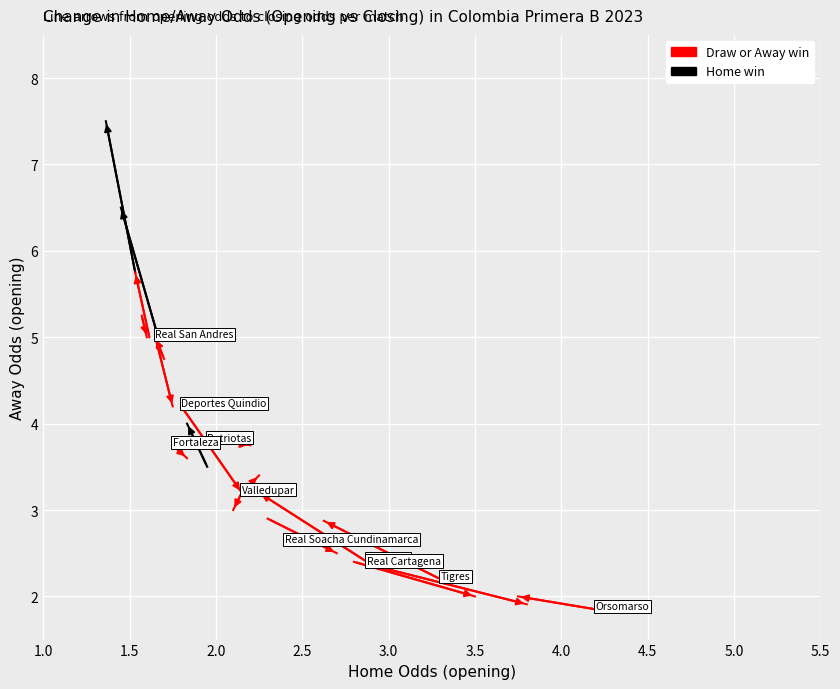

Reading right to left, extract all data points from this chart.

oddH_op: 1.7	1.9	1.6	2.4	2.3	1.6	3.3	4.2	2.2	1.9	2.9	1.7	1.6	1.5	2.8	2.9	1.8	1.8	1.9	2.1
oddH: 1.6	1.9	1.6	2.4	2.7	1.8	2.6	3.8	2.2	1.8	3.8	1.4	1.5	1.4	3.5	2.2	1.8	2.1	2.2	2.1
oddA_op: 4.8	4.0	5.2	2.6	2.9	5.0	2.2	1.9	3.3	3.5	2.4	5.0	5.0	5.8	2.4	2.4	3.8	4.2	3.8	3.2
oddA: 5.0	4.0	5.0	2.6	2.5	4.2	2.9	2.0	3.4	4.0	1.9	6.5	5.8	7.5	2.0	3.2	3.6	3.2	3.8	3.0